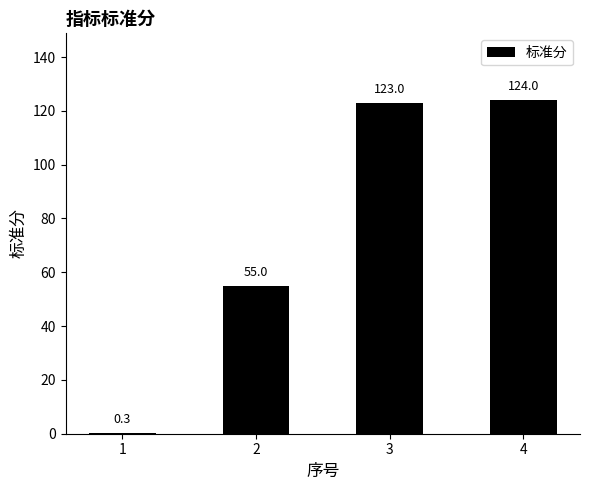

The value at 3 is 219.5. True or false?

False